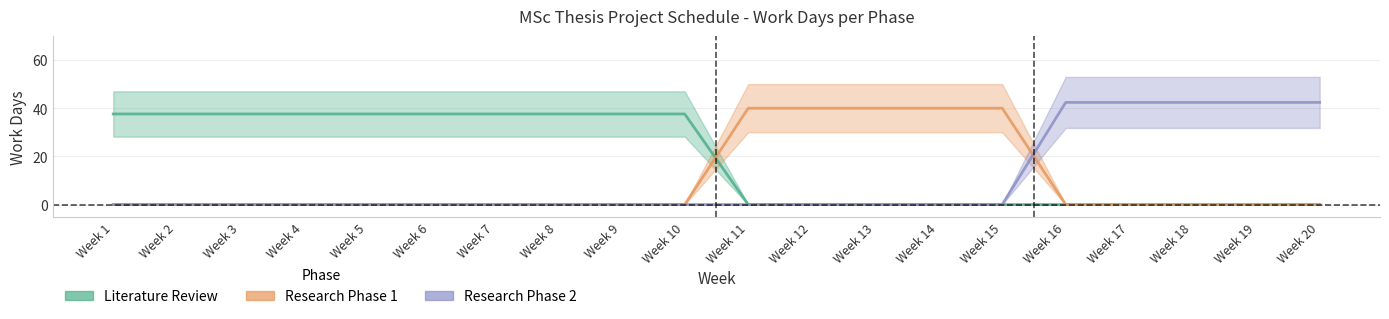

Reading left to right, list all the values displayed in this chart.

Literature Review: 37.6	37.6	37.6	37.6	37.6	37.6	37.6	37.6	37.6	37.6	0.0	0.0	0.0	0.0	0.0	0.0	0.0	0.0	0.0	0.0
Research Phase 1: 0.0	0.0	0.0	0.0	0.0	0.0	0.0	0.0	0.0	0.0	40.0	40.0	40.0	40.0	40.0	0.0	0.0	0.0	0.0	0.0
Research Phase 2: 0.0	0.0	0.0	0.0	0.0	0.0	0.0	0.0	0.0	0.0	0.0	0.0	0.0	0.0	0.0	42.4	42.4	42.4	42.4	42.4